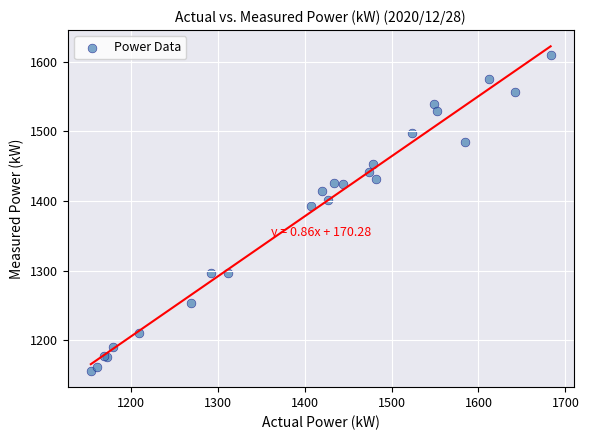

What Y value in the scatter plot is closest to 1382?

1393